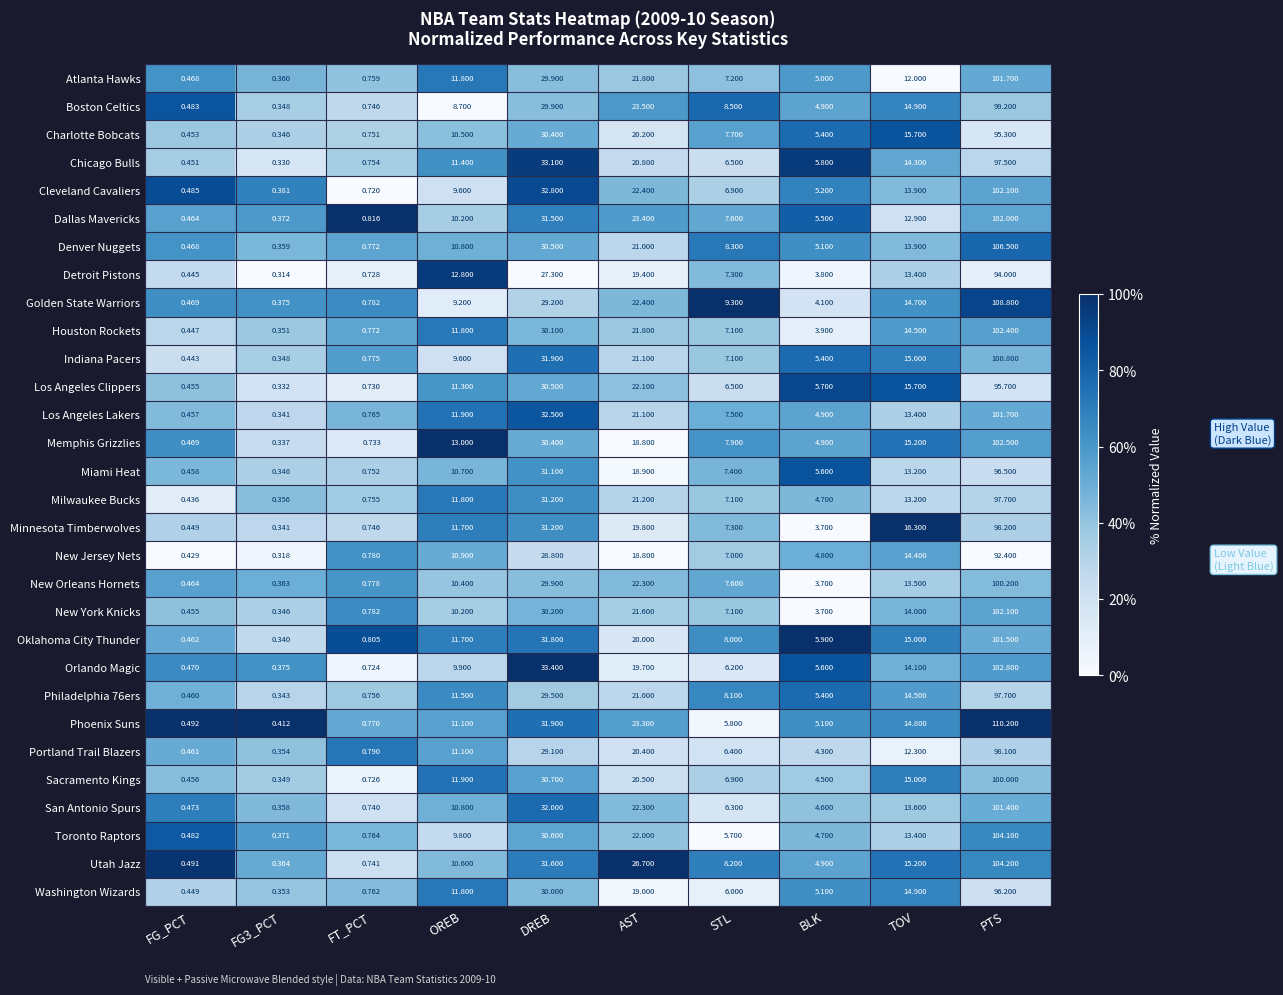

How many distinct data groups are displayed?

30